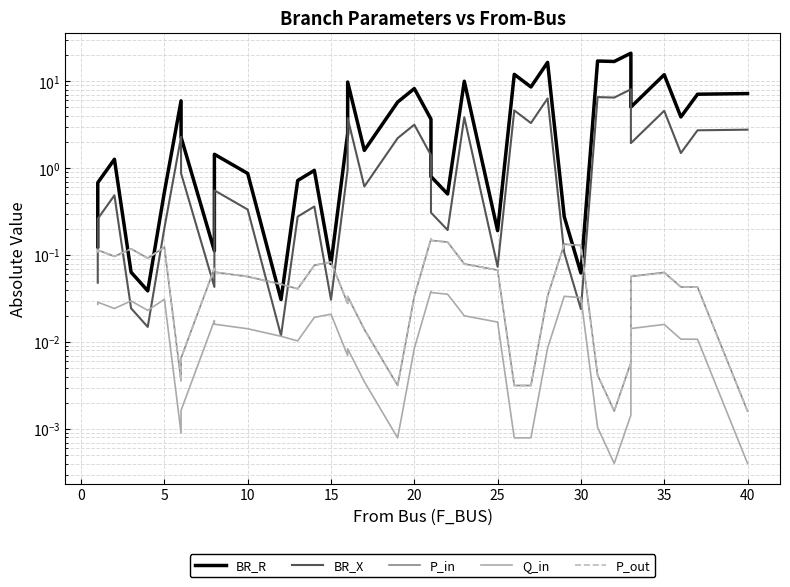

What is the greatest value displayed?

21.0